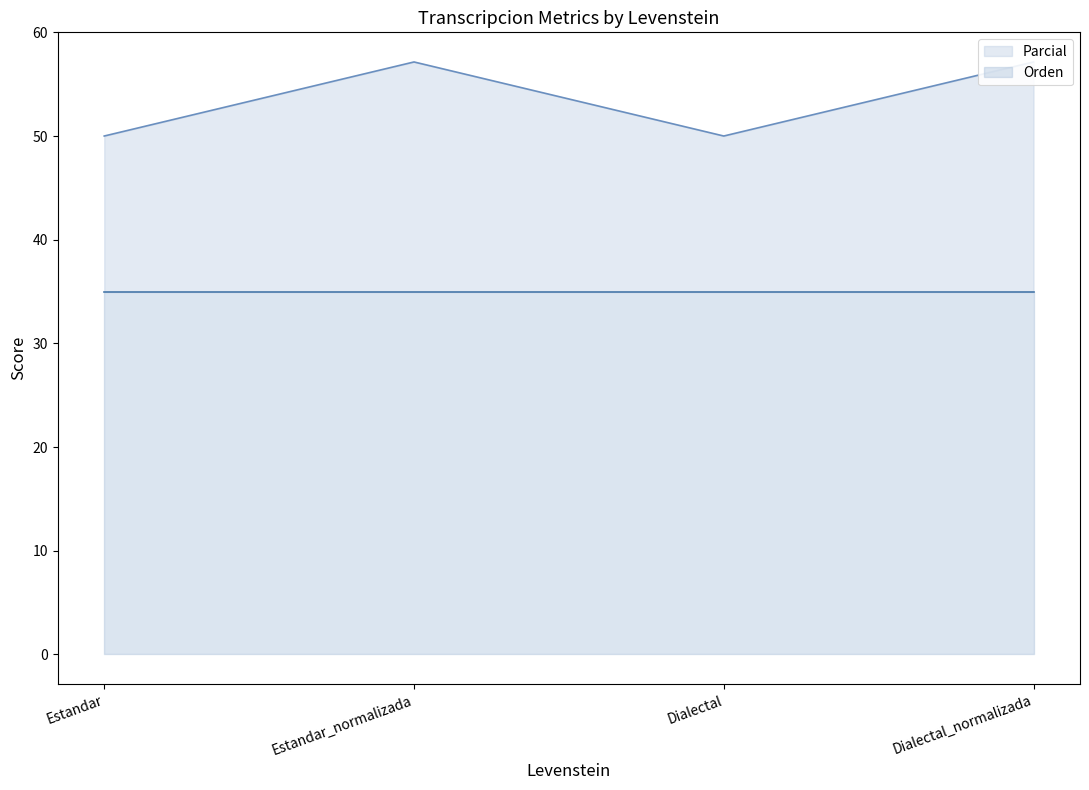

Where is the data nearest to the value 53?

Estandar